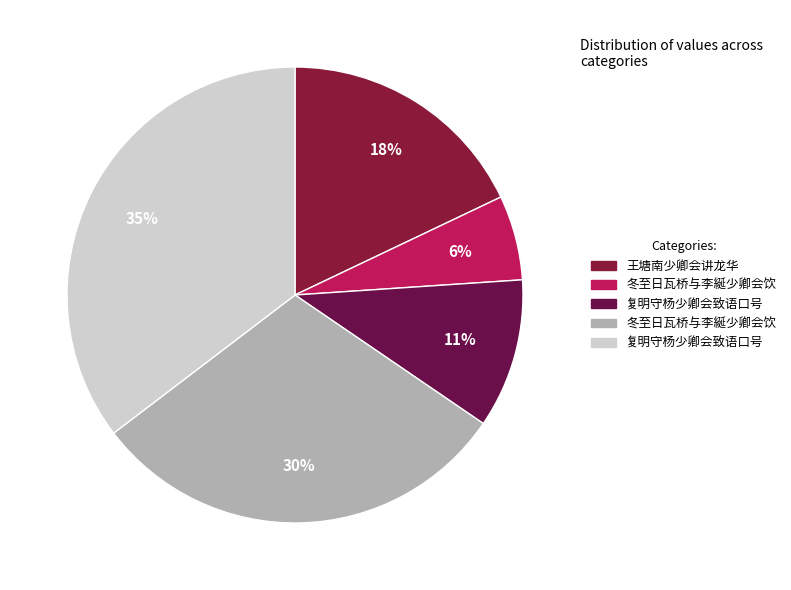

How many slices are in this pie chart?

5